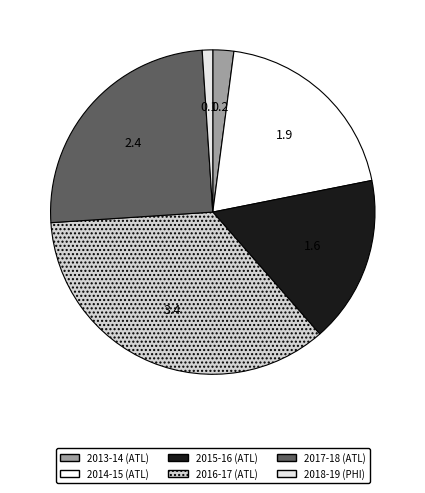

How many segments does this pie chart have?

6